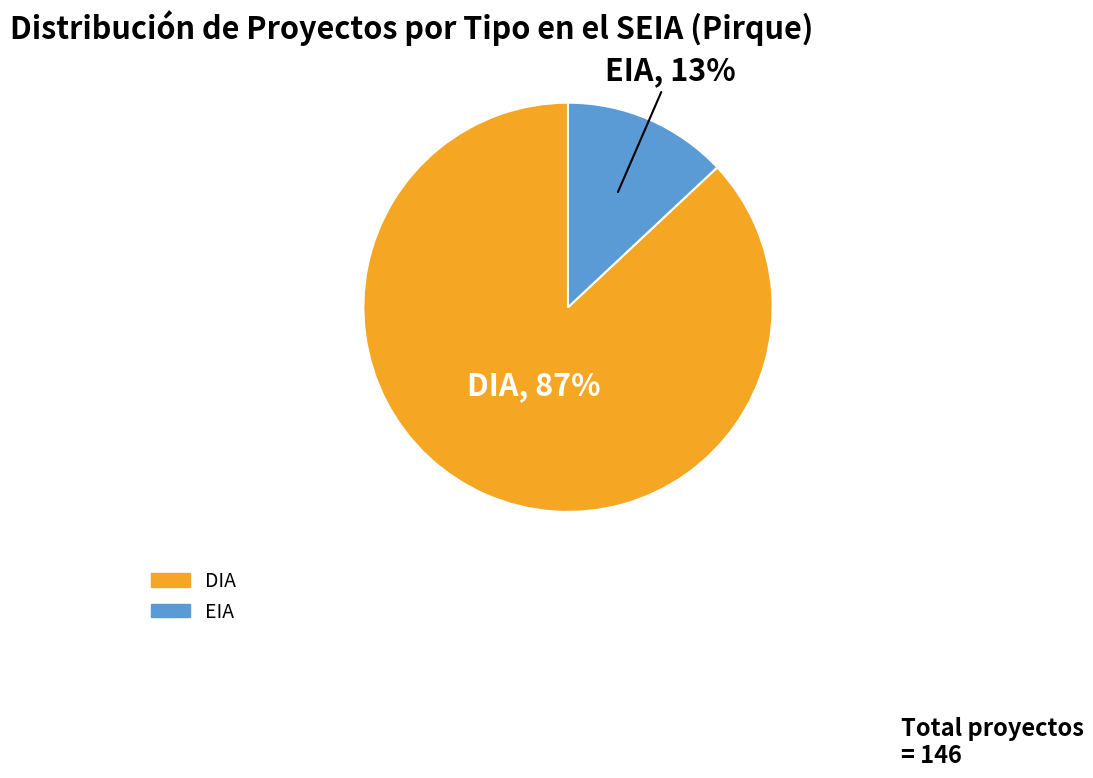

Between DIA and EIA, which is larger?

DIA